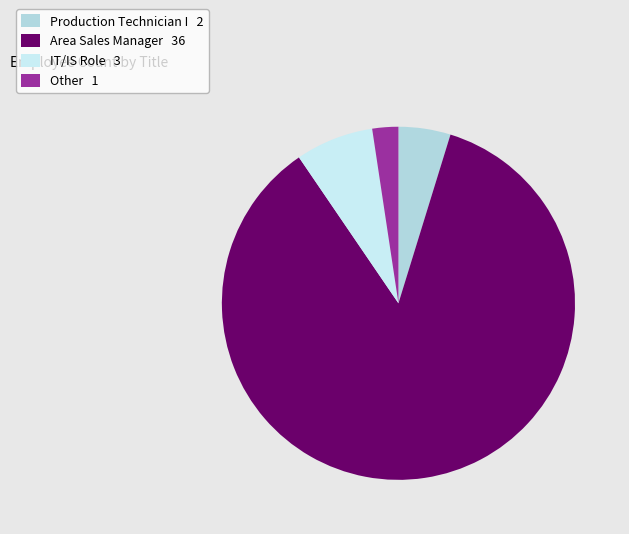

To the nearest percent, what is the average slice percentage?

25%